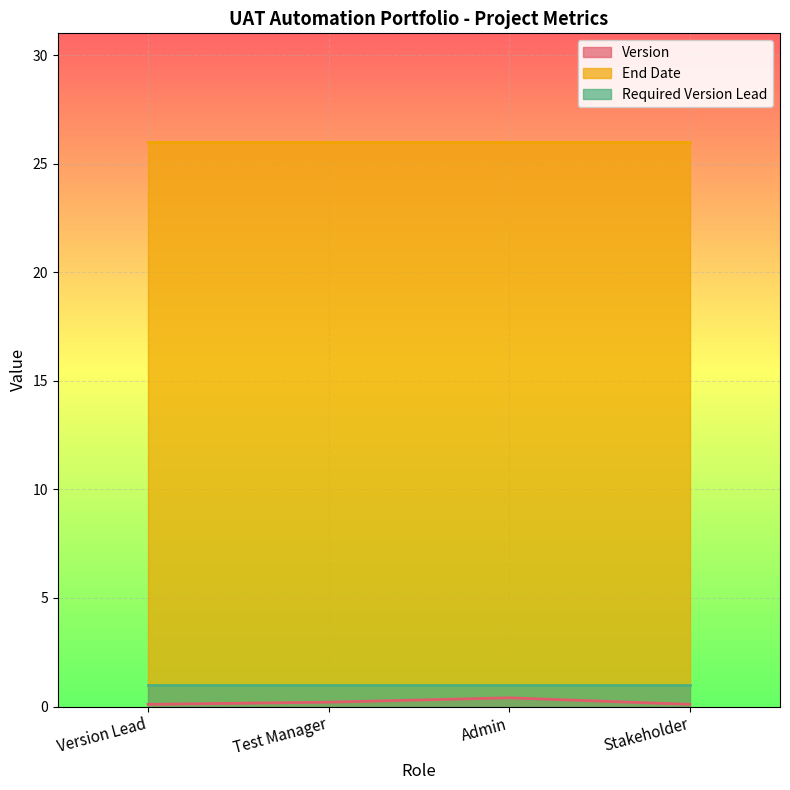

What is the label of the 2nd point from the left?

Test Manager